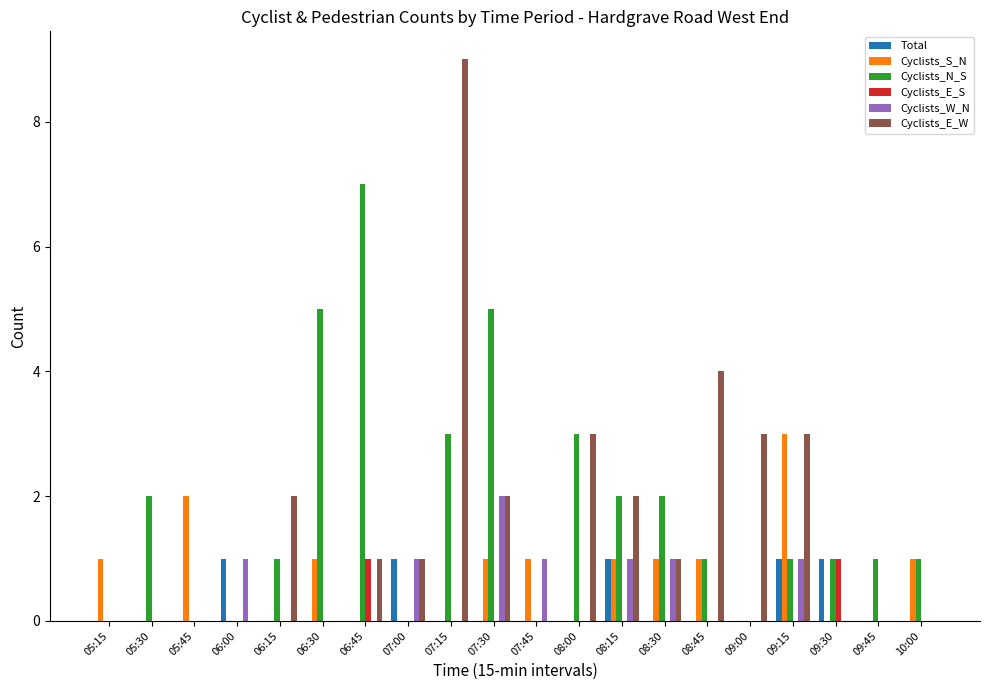

At which category is the sum across all series the highest?

07:15